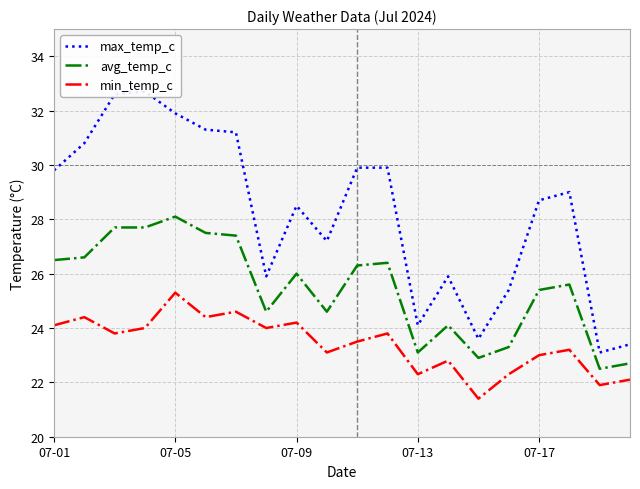

What is the difference between the second highest and second lowest values in the avg_temp_c series?

5.0